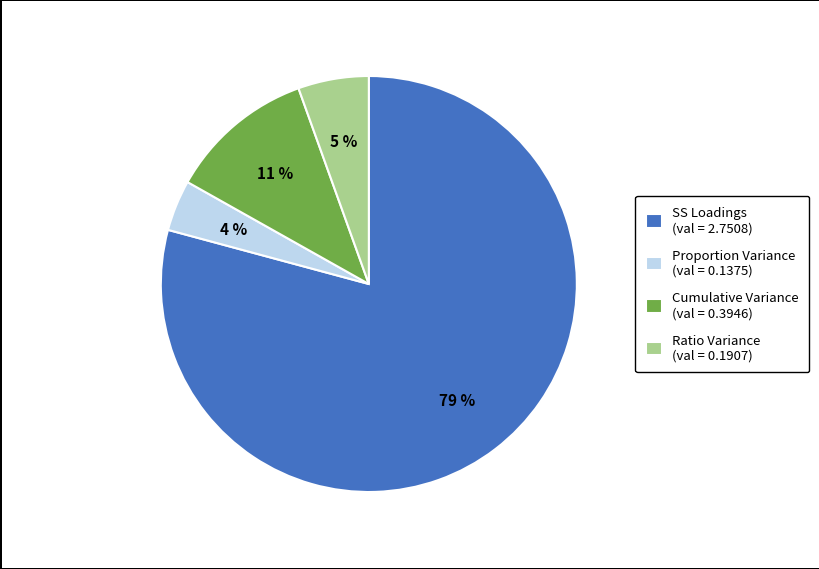

To the nearest percent, what percentage of the pie is Cumulative Variance?

11%